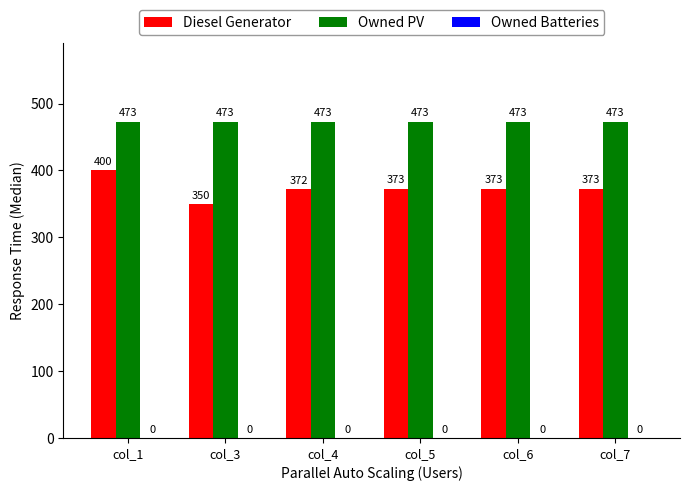

What is the value of the Owned PV bar at the 1st from the left?

473.0